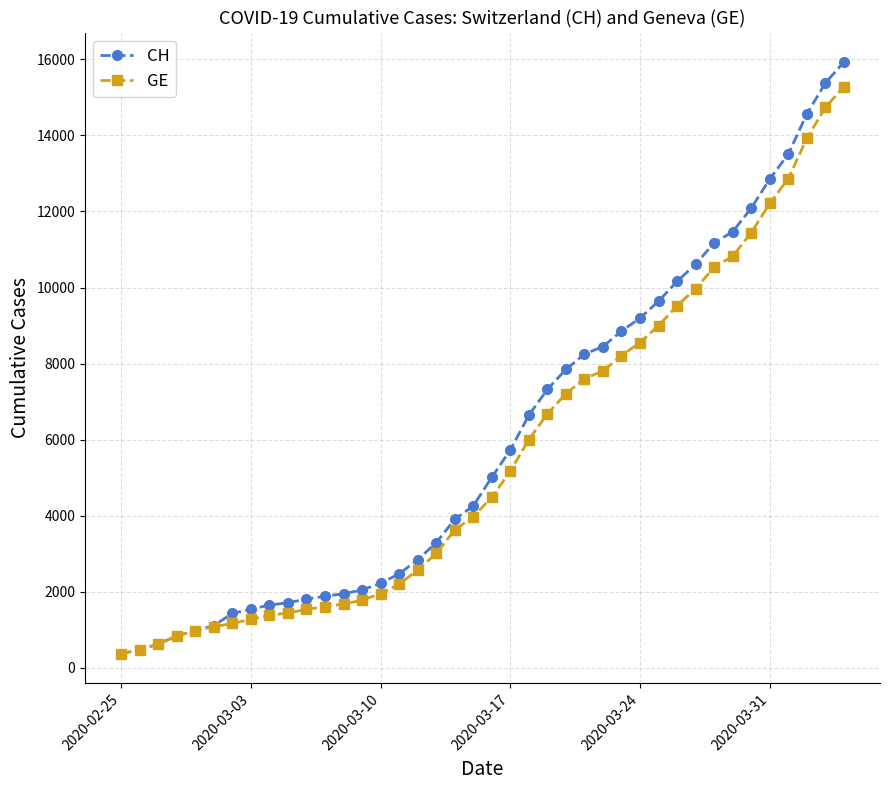

What is the value of the CH point at the 14th from the left?

2051